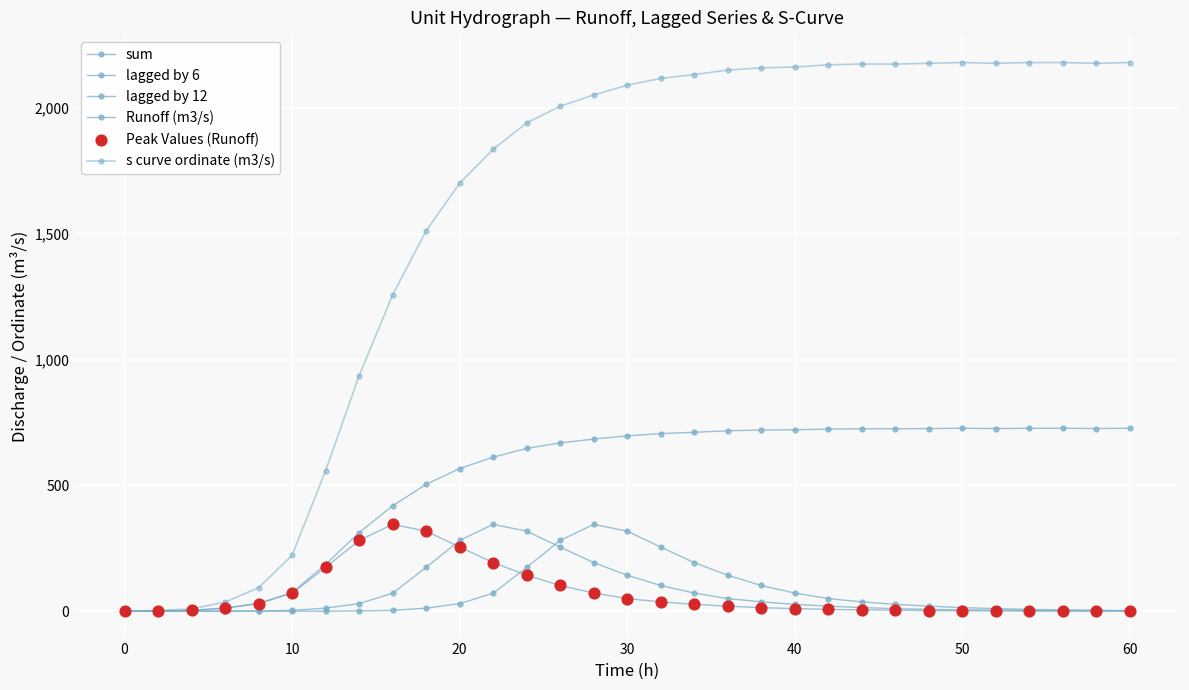

How many values in the sum series are below 697?

15